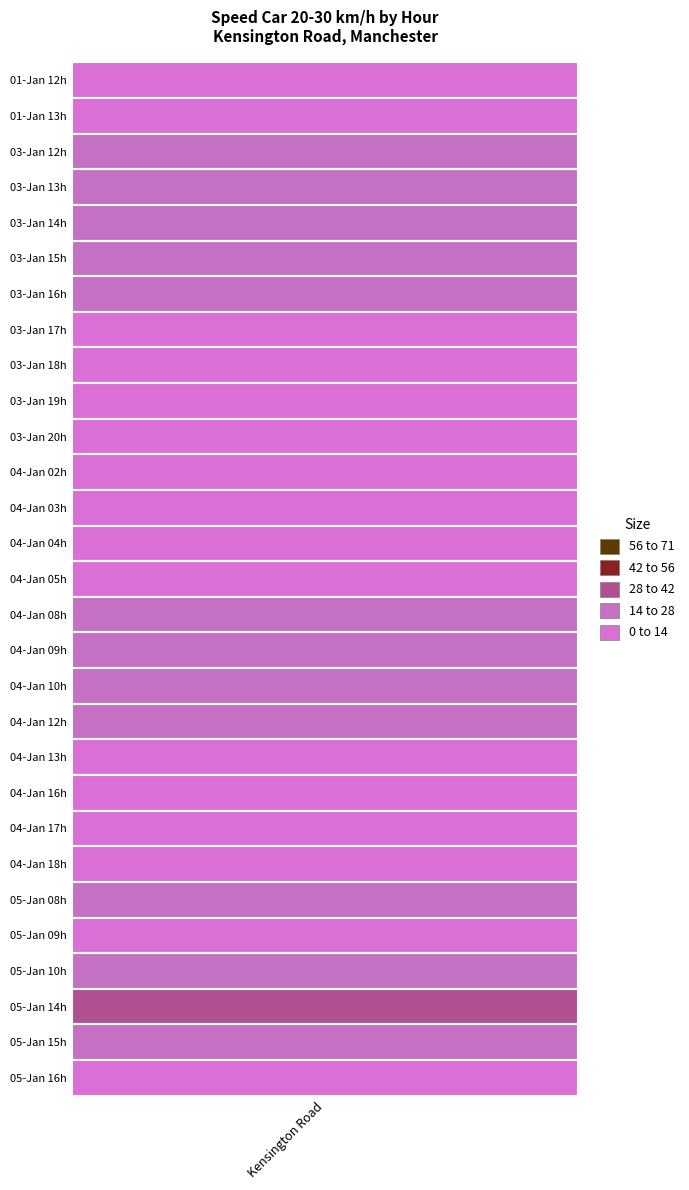

Where is the data nearest to the value 14?

24